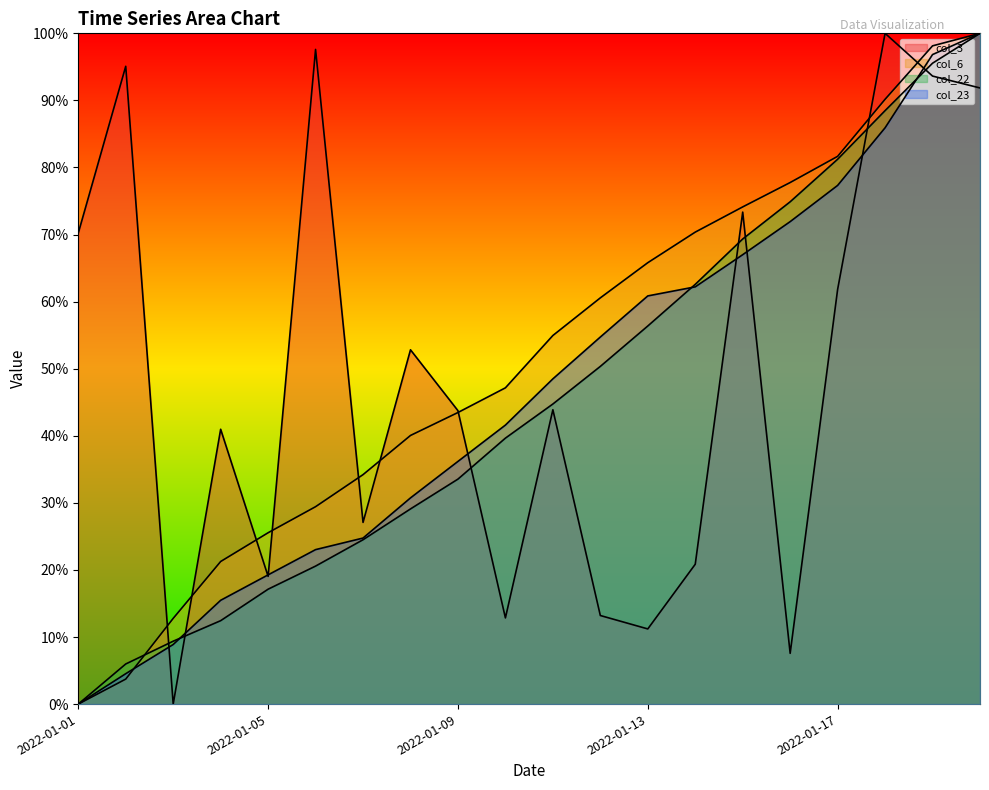

Reading left to right, what are all the values shown in this chart?

col_3: 0.7	1.0	0.0	0.4	0.2	1.0	0.3	0.5	0.4	0.1	0.4	0.1	0.1	0.2	0.7	0.1	0.6	1.0	0.9	0.9
col_6: 0.0	0.0	0.1	0.2	0.3	0.3	0.3	0.4	0.4	0.5	0.5	0.6	0.7	0.7	0.7	0.8	0.8	0.9	1.0	1.0
col_22: 0.0	0.1	0.1	0.1	0.2	0.2	0.2	0.3	0.3	0.4	0.4	0.5	0.6	0.6	0.7	0.7	0.8	0.9	1.0	1.0
col_23: 0.0	0.0	0.1	0.2	0.2	0.2	0.2	0.3	0.4	0.4	0.5	0.5	0.6	0.6	0.7	0.7	0.8	0.9	1.0	1.0